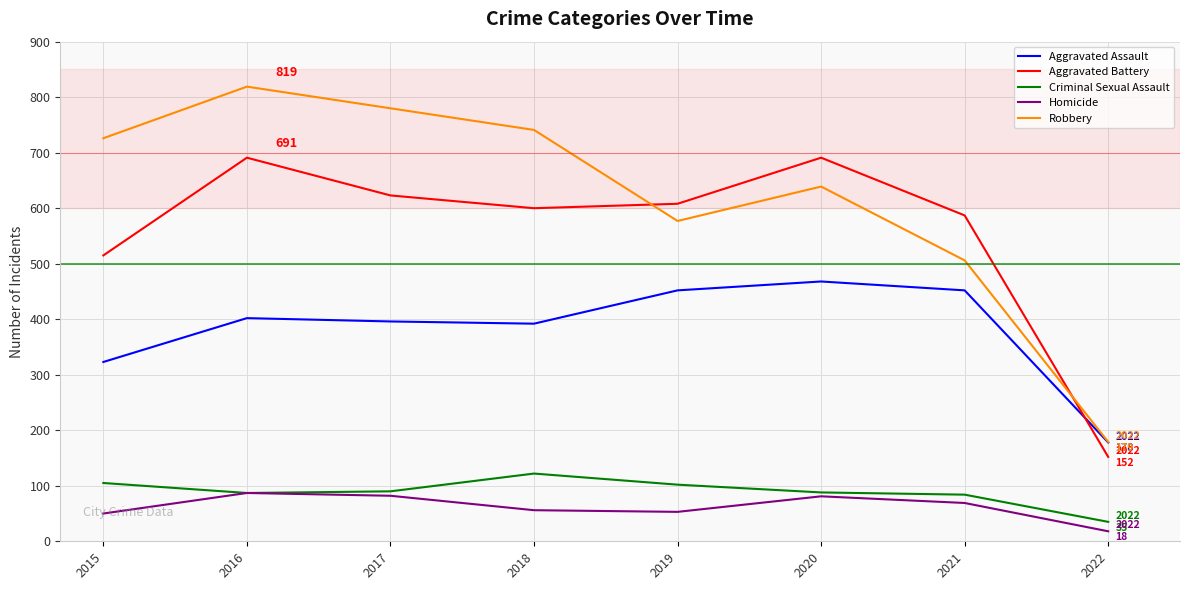

Where does the Criminal Sexual Assault series first go above 90?

2015